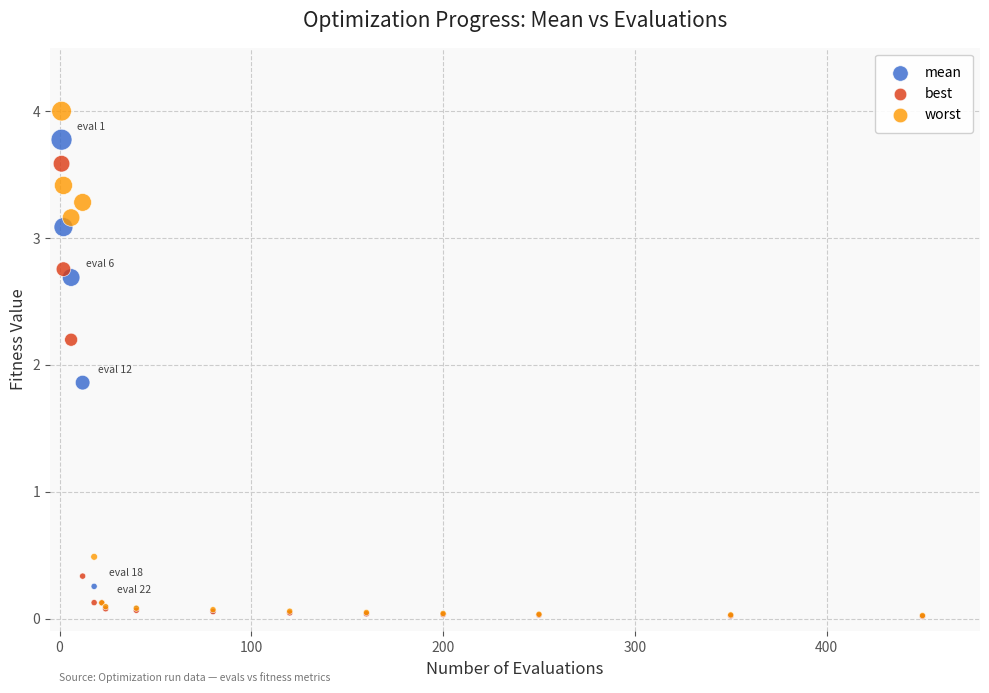

Across all series, what Y value is closest to 2?

1.9